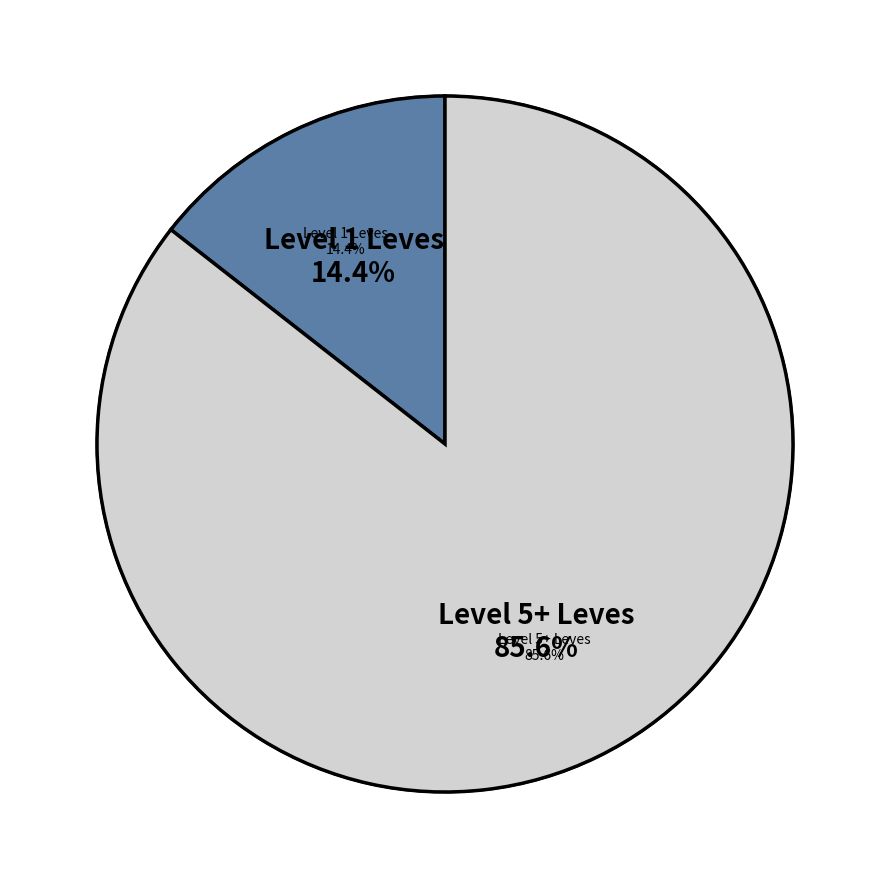

Does 1 account for over 50% of the chart?

No